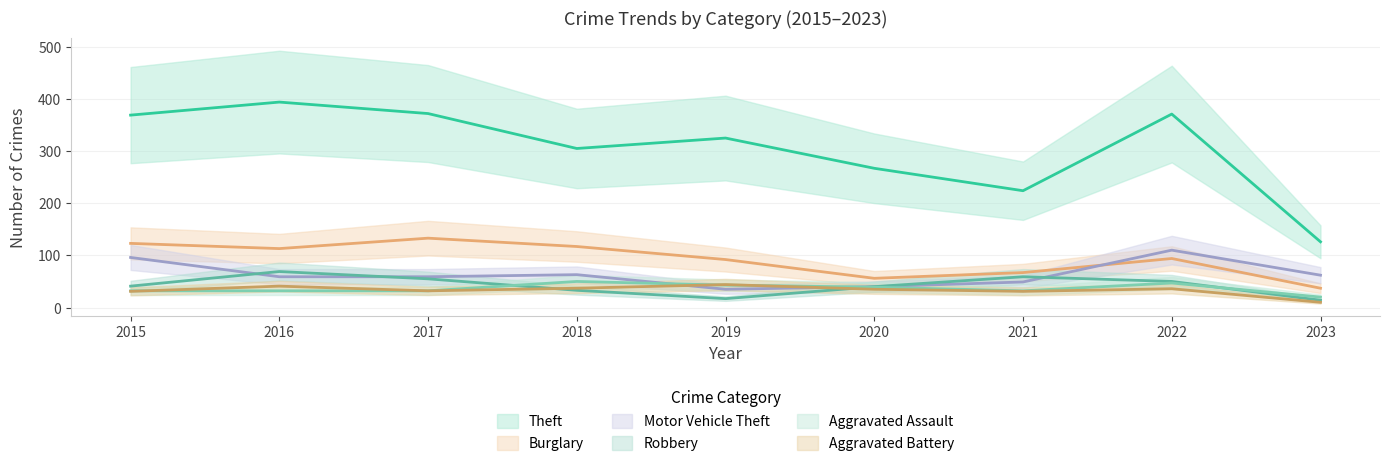

What is the difference between the maximum and minimum values in the Motor Vehicle Theft series?

75